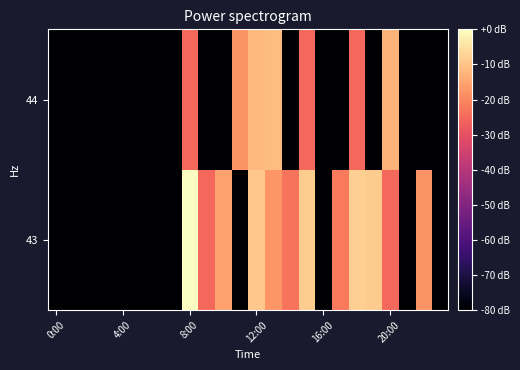

Which label corresponds to the smallest value in the chart?

0:00